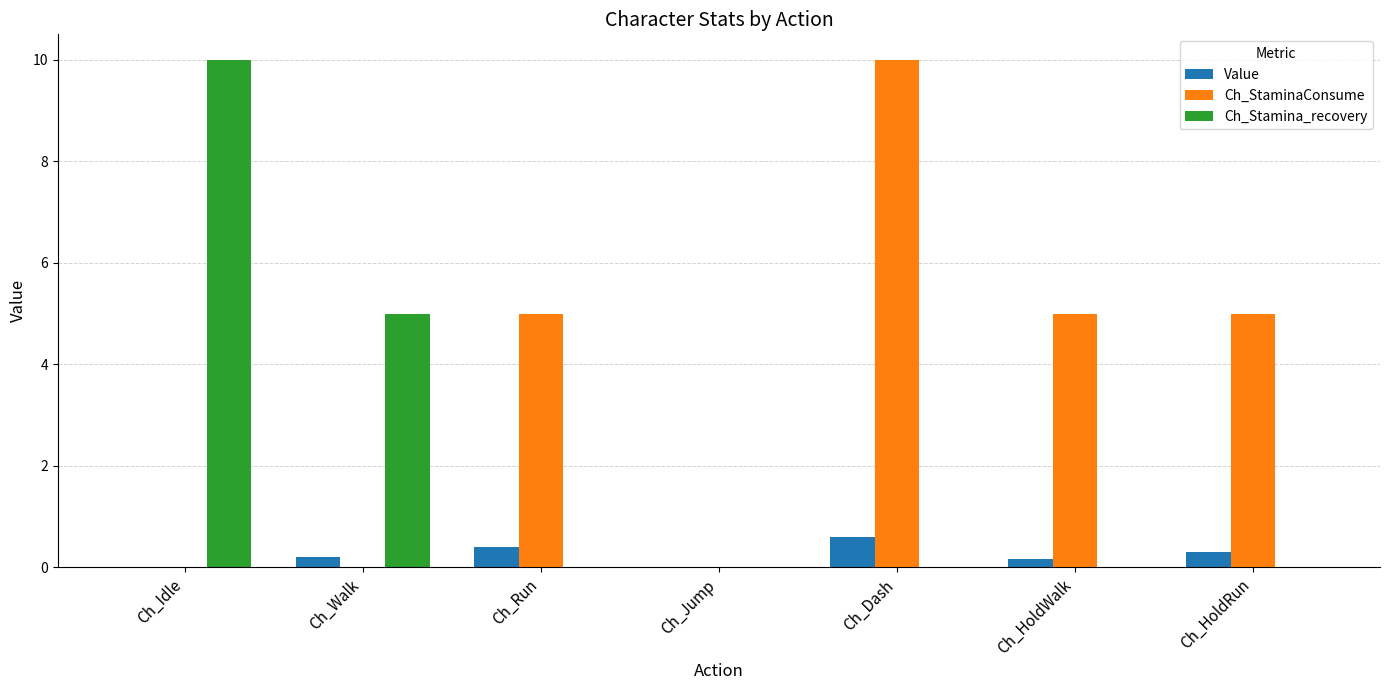

Is the value of Ch_StaminaConsume at Ch_Dash greater than the value of Value at Ch_HoldWalk?

Yes